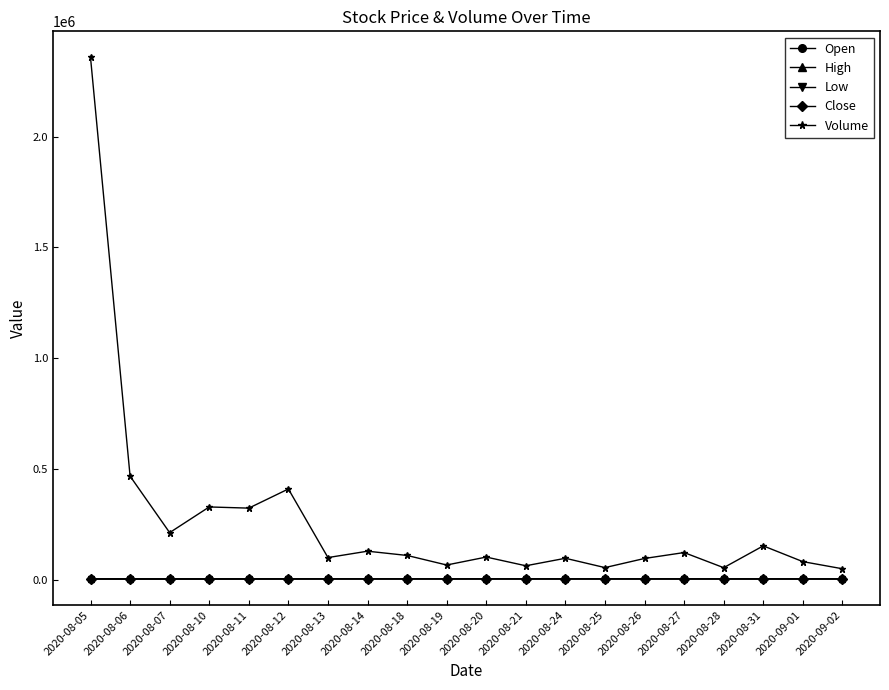

Which series has the largest total across all categories?

Volume